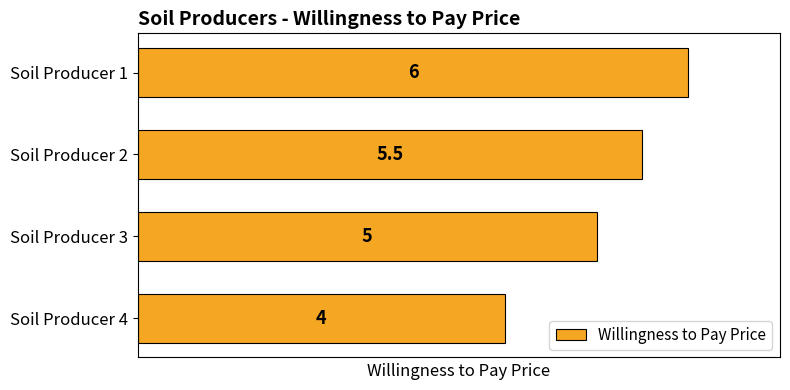

Reading top to bottom, transcribe all the data shown in this chart.

6.0	5.5	5.0	4.0